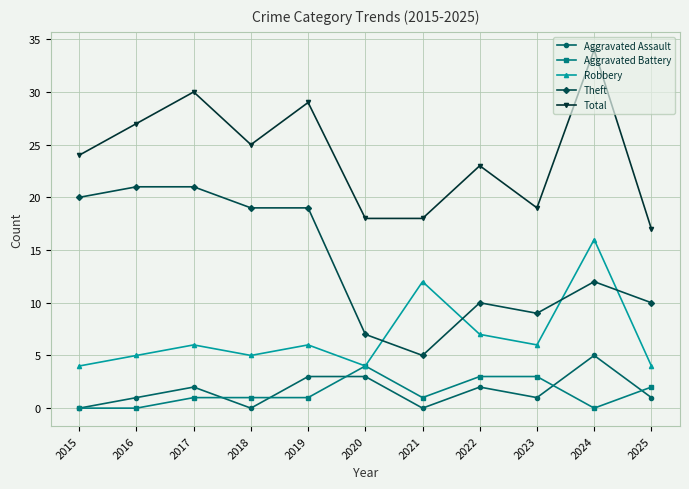

At which label is Theft closest to 13?

2024